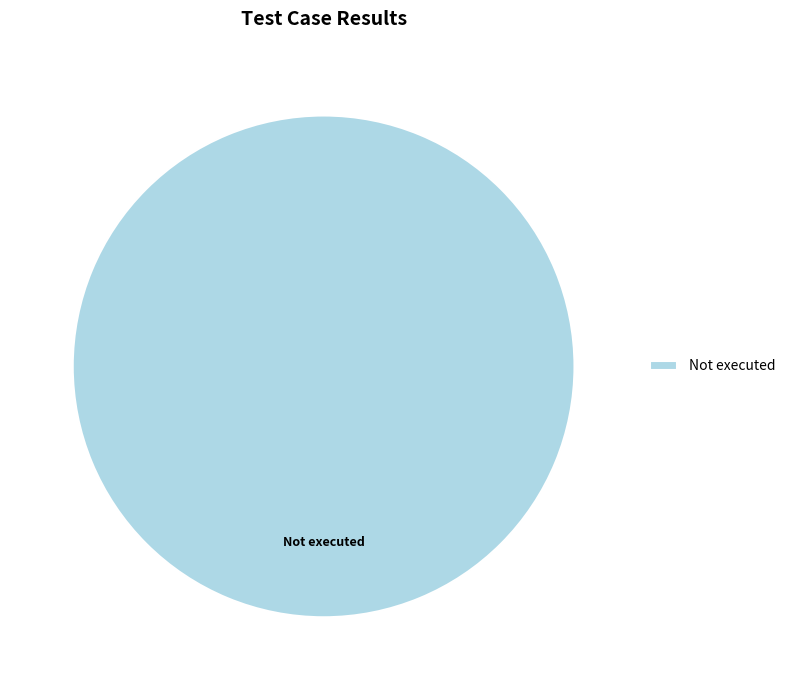

The Not executed slice represents 100% of the pie. True or false?

True